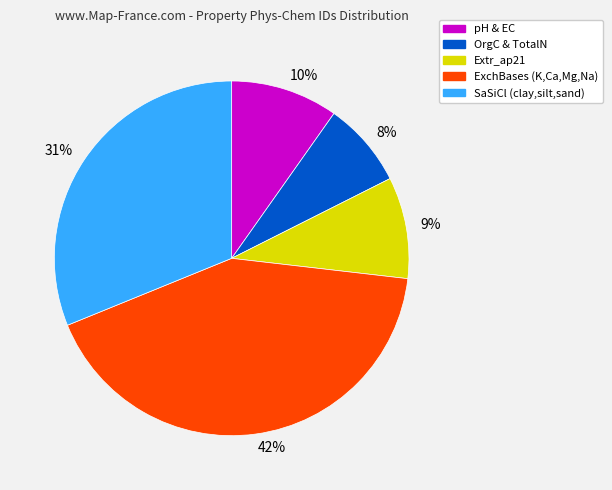

To the nearest percent, what is the difference between the 8% and 9% slice percentages?

1%